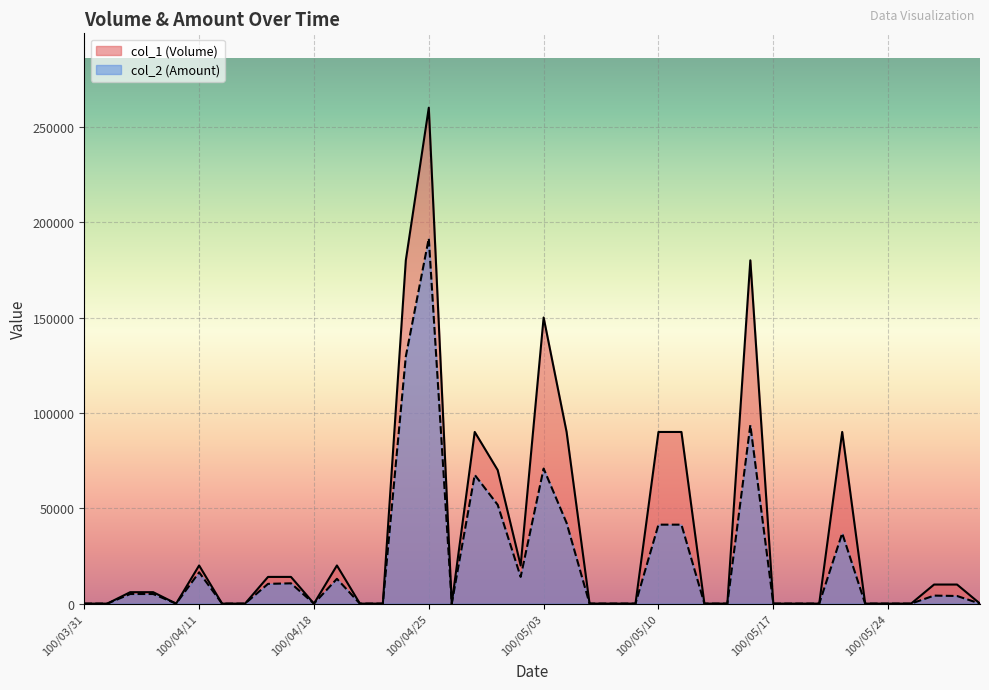

At how many categories does at least one series exceed 243655?

1